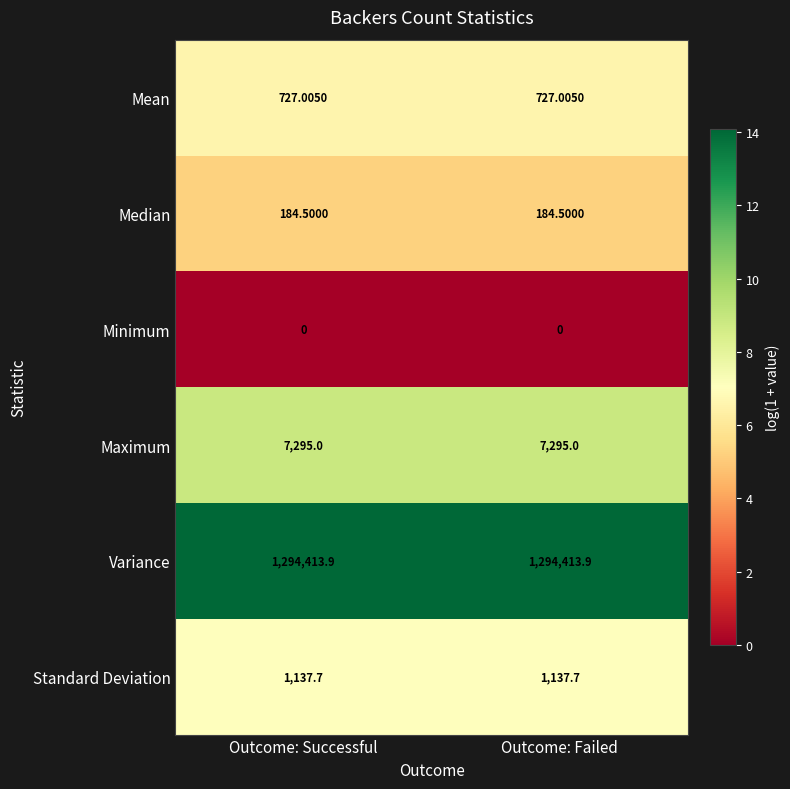

Rank the series at Outcome: Failed from highest to lowest value.

Variance, Maximum, Standard Deviation, Mean, Median, Minimum